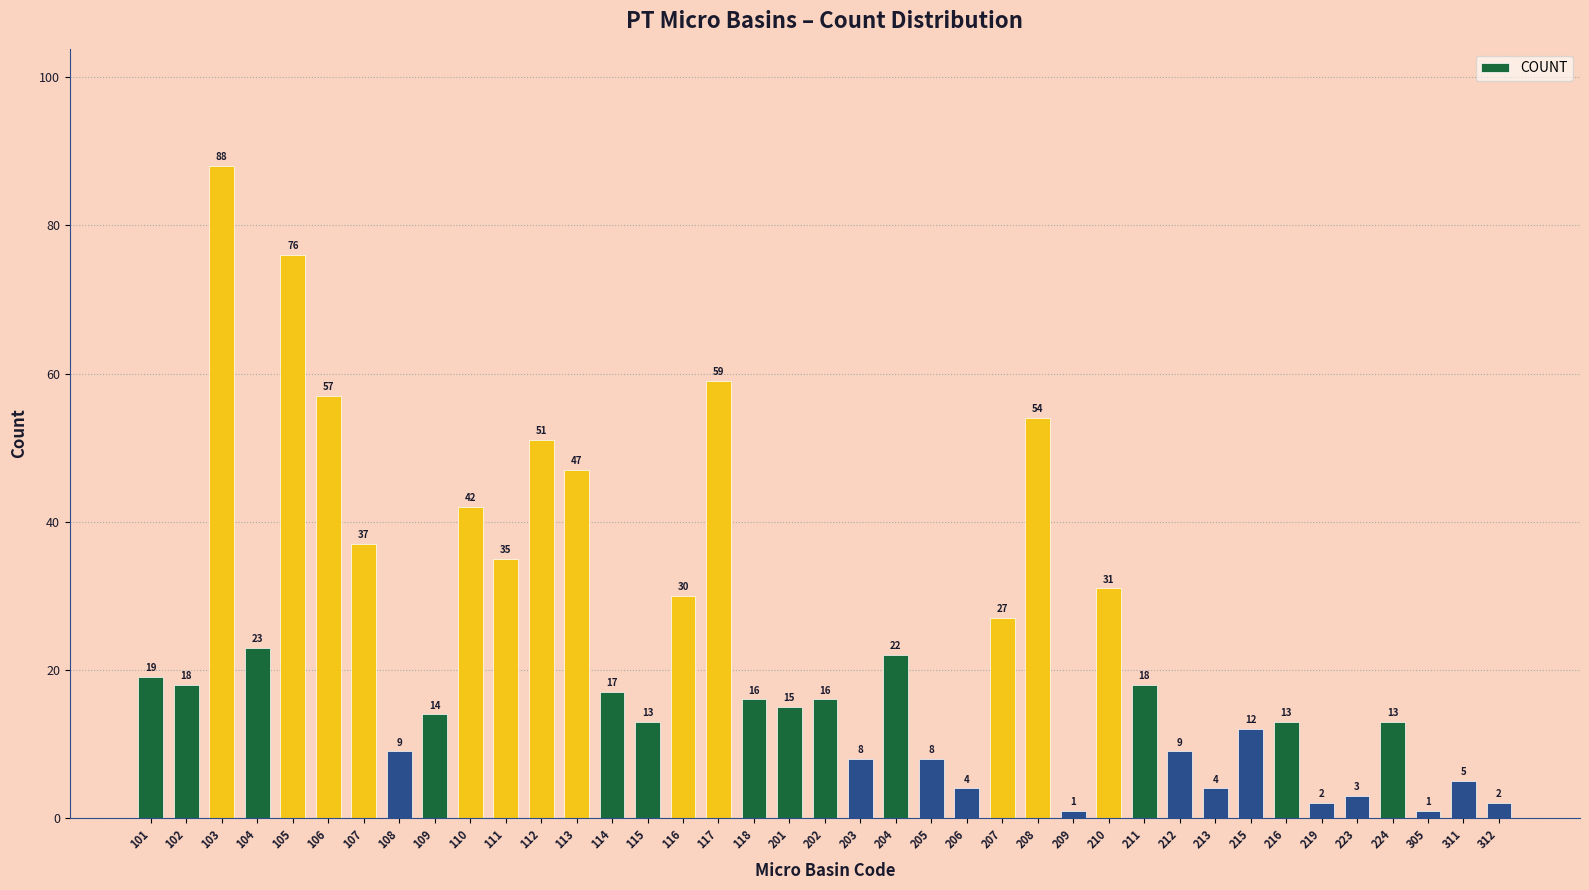

Reading left to right, extract all data points from this chart.

101=19	102=18	103=88	104=23	105=76	106=57	107=37	108=9	109=14	110=42	111=35	112=51	113=47	114=17	115=13	116=30	117=59	118=16	201=15	202=16	203=8	204=22	205=8	206=4	207=27	208=54	209=1	210=31	211=18	212=9	213=4	215=12	216=13	219=2	223=3	224=13	305=1	311=5	312=2